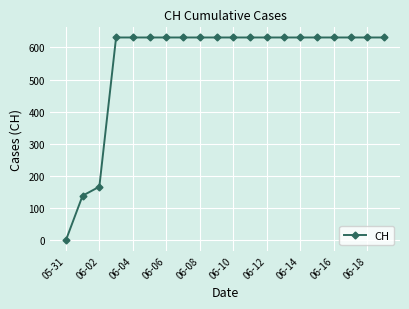

Count the number of categories in the chart.

20